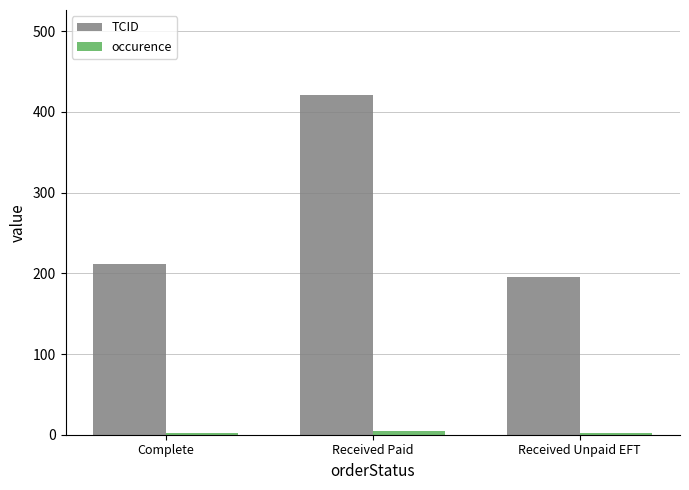

Which series has the largest total across all categories?

TCID